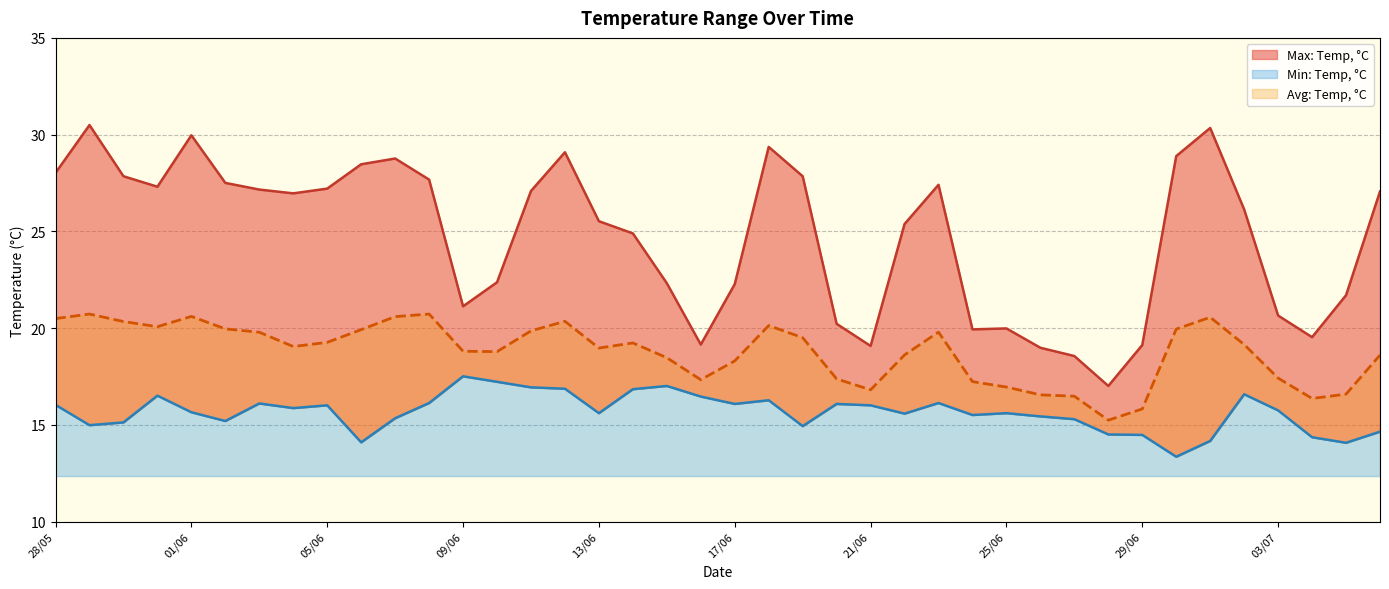

What are all the series names shown in the legend?

Max: Temp, °C, Min: Temp, °C, Avg: Temp, °C